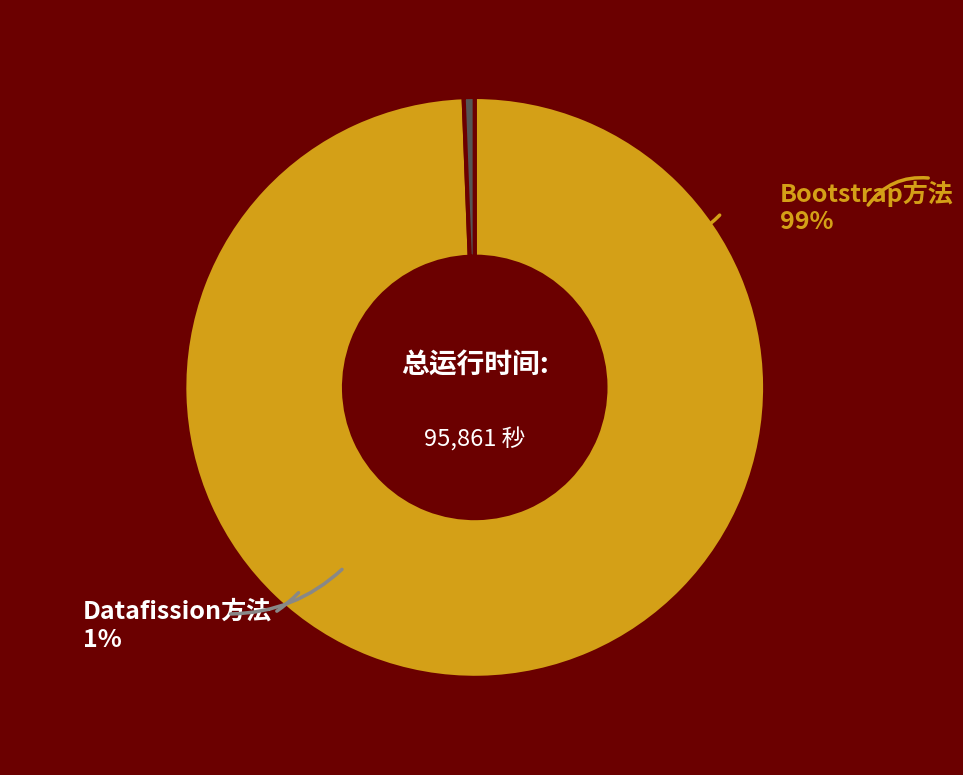

Combined, do 750 and 250 account for over 50%?

No